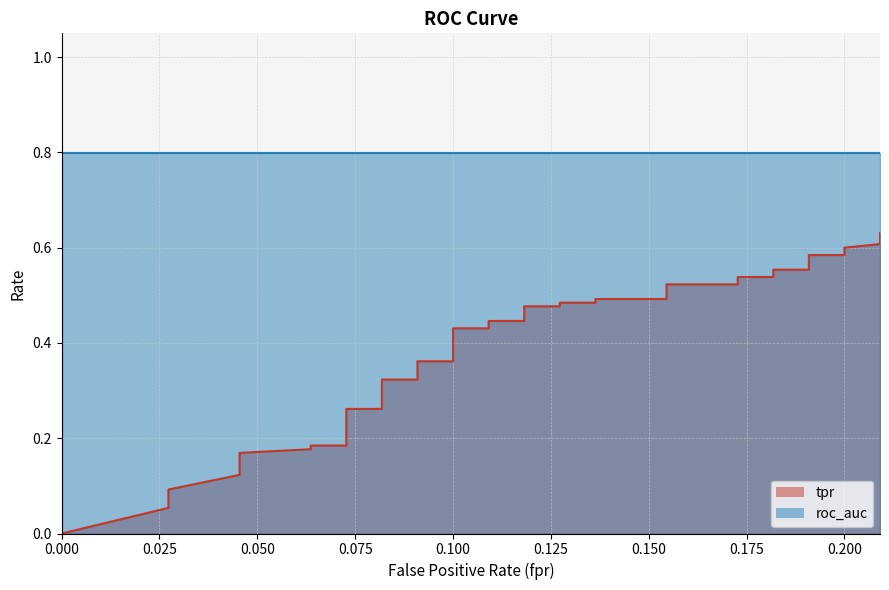

True or false: there are more than 2 points higher than both neighbors.

False